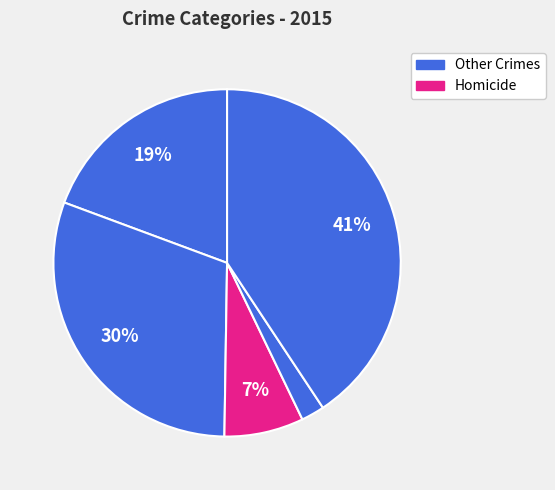

To the nearest percent, what is the average slice percentage?

20%